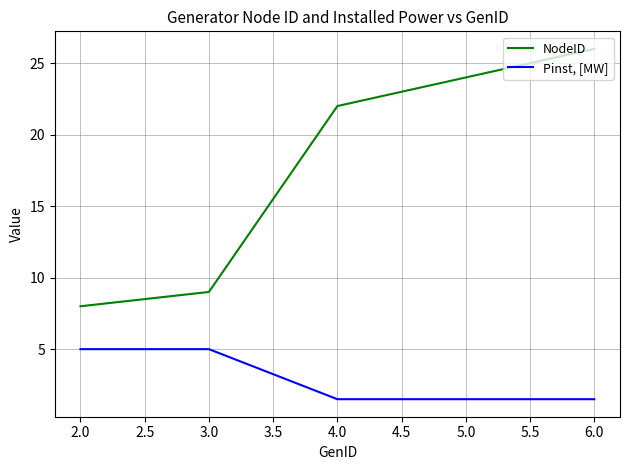

Does the chart have visible grid lines?

Yes